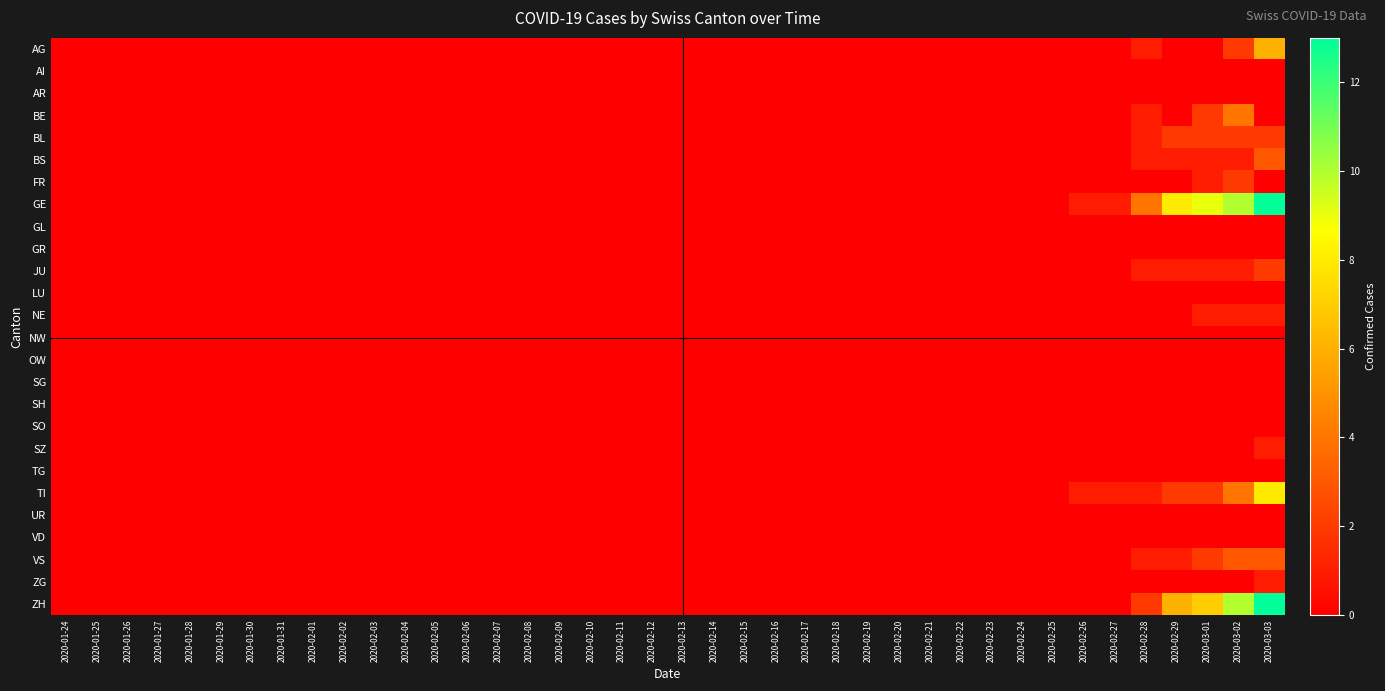

Which series has the widest spread of values?

GE